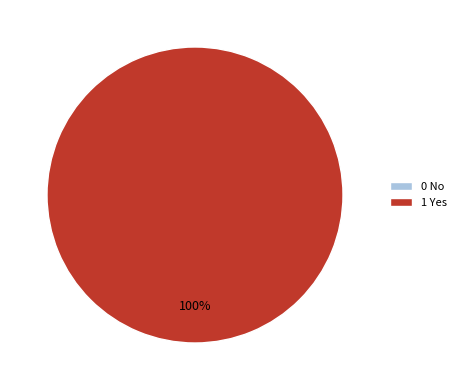

Is it true that 0 No is 1% of the pie?

False